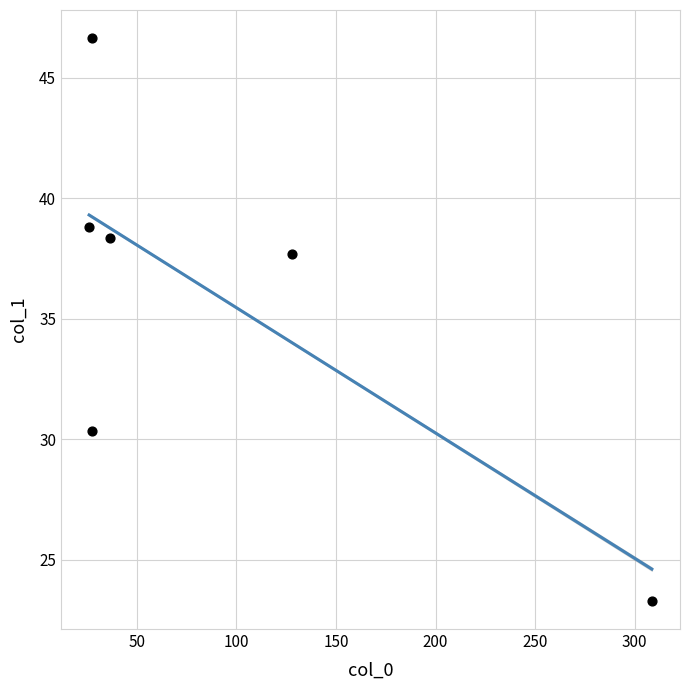

What is the range of X values (max minus min)?

282.7